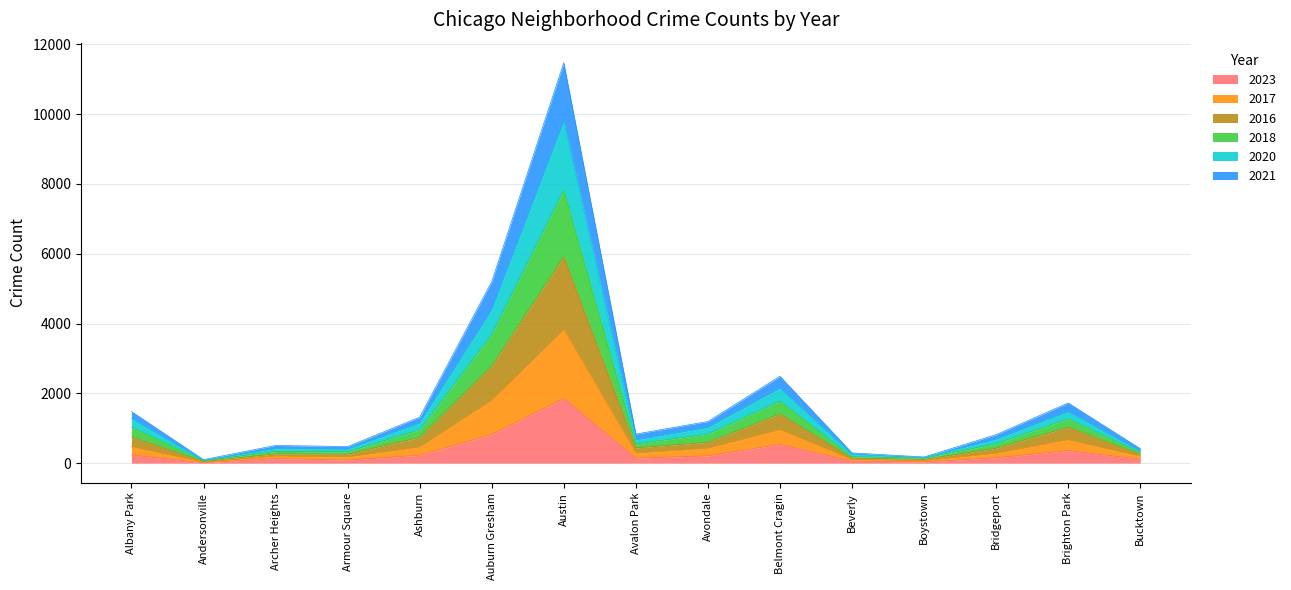

At which category is the sum across all series the highest?

Austin